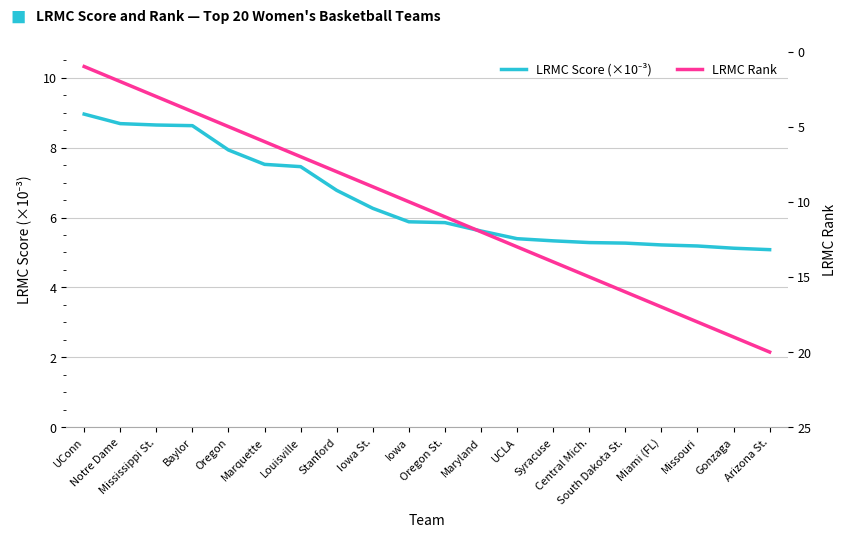

Which series changed the most between Missouri and Arizona St.?

LRMC Rank